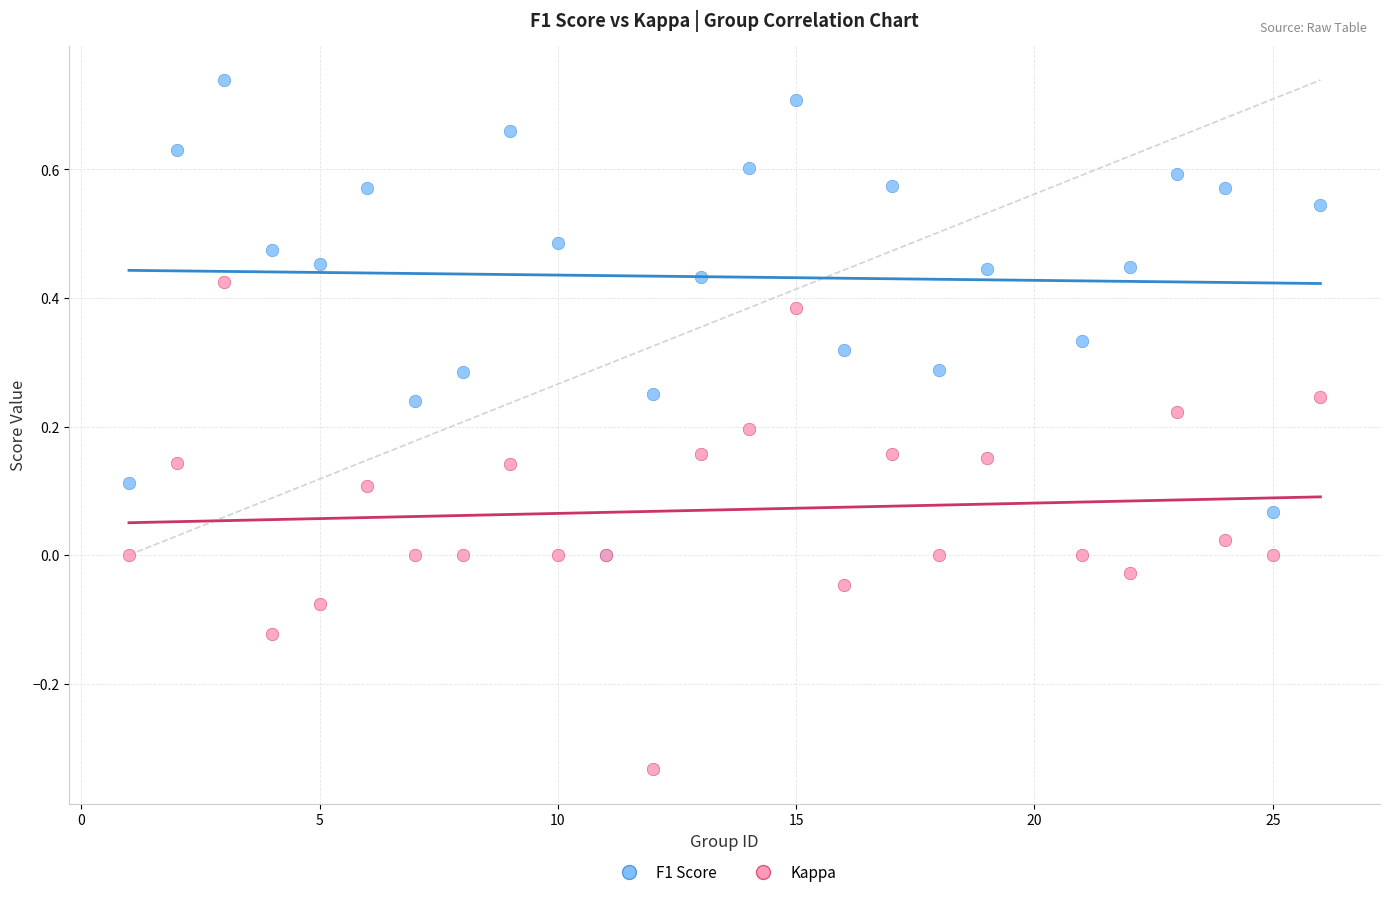

What are all the series names shown in the legend?

F1 Score, Kappa